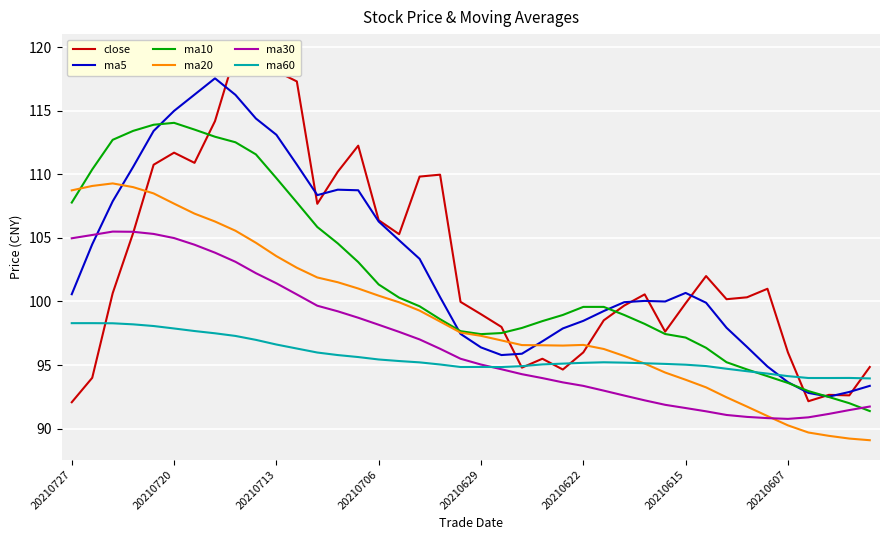

At which category is the sum across all series the highest?

8